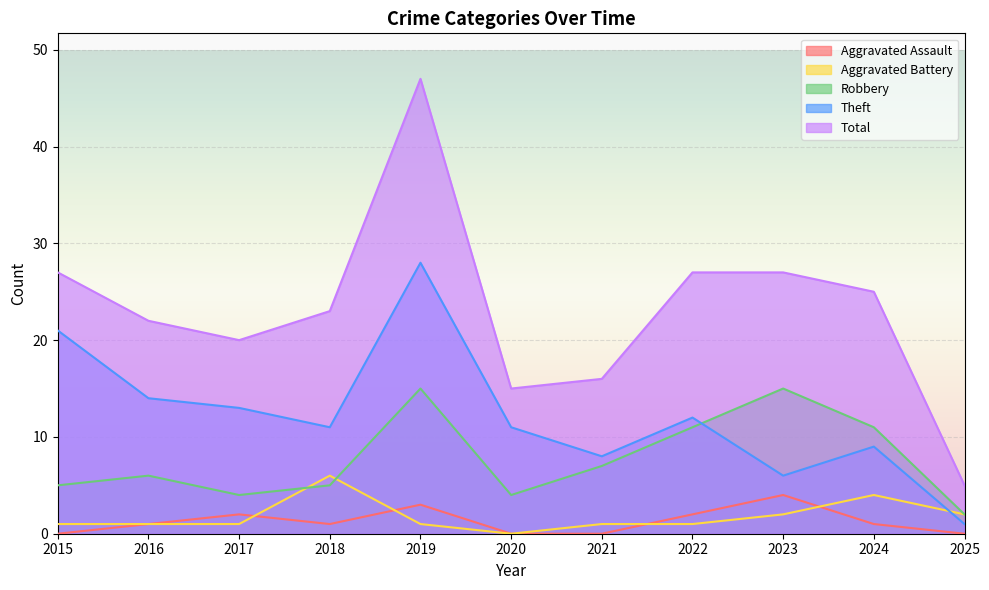

What is the value of the Theft point at the 11th from the left?

1